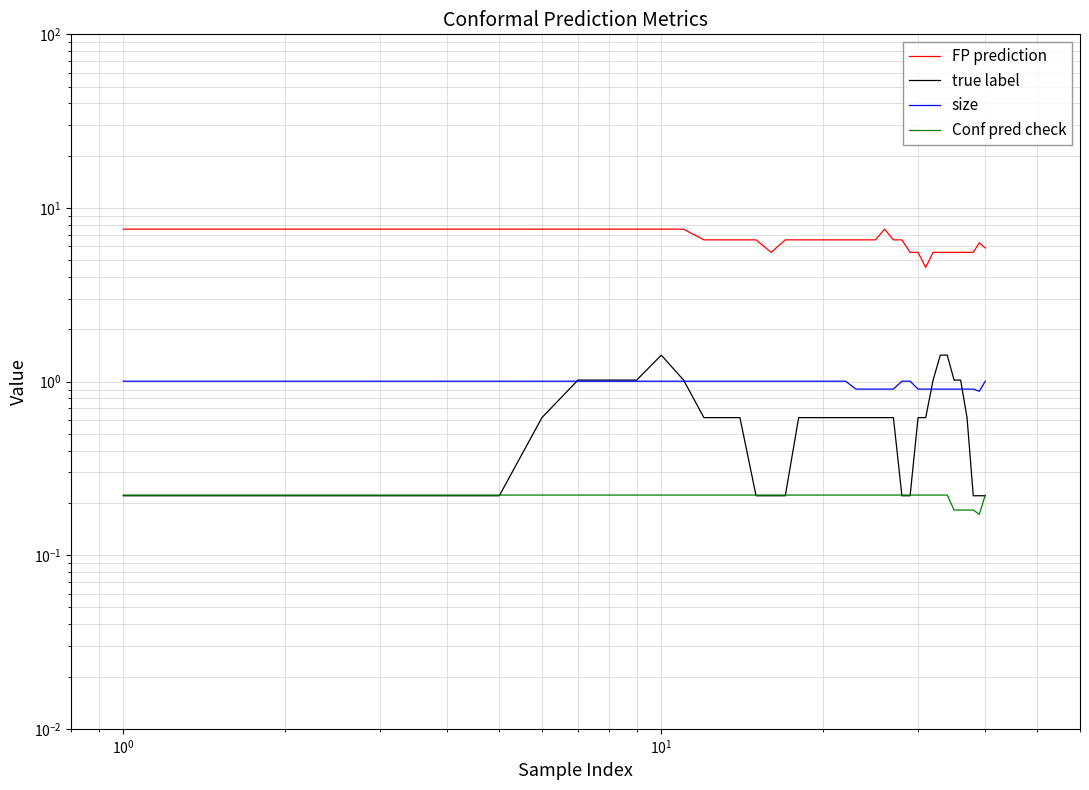

The size series shows 0.3 at 31. True or false?

False